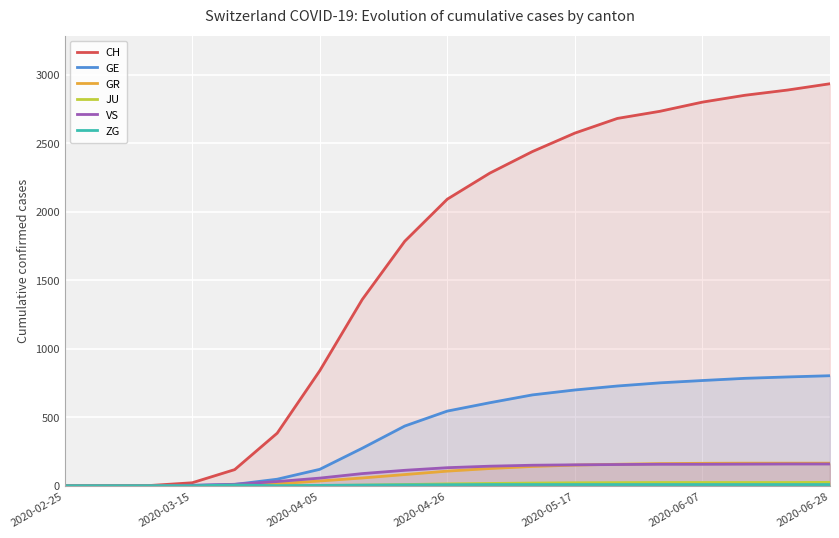

Is the value of VS at 2020-06-28 greater than the value of GE at 2020-06-28?

No